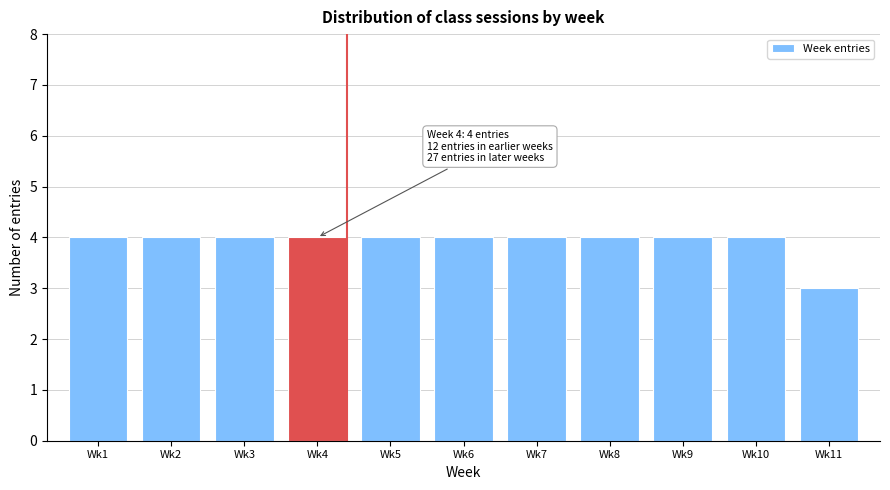

Reading right to left, what are all the values shown in this chart?

Wk11=3	Wk10=4	Wk9=4	Wk8=4	Wk7=4	Wk6=4	Wk5=4	Wk4=4	Wk3=4	Wk2=4	Wk1=4